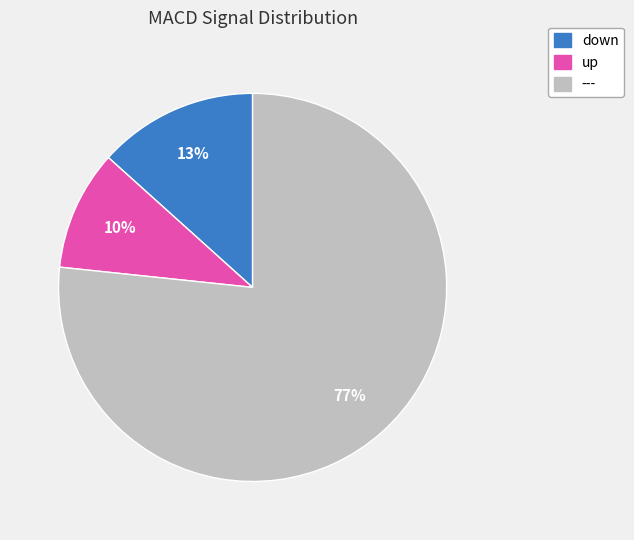

To the nearest percent, what percentage of the pie is down?

13%